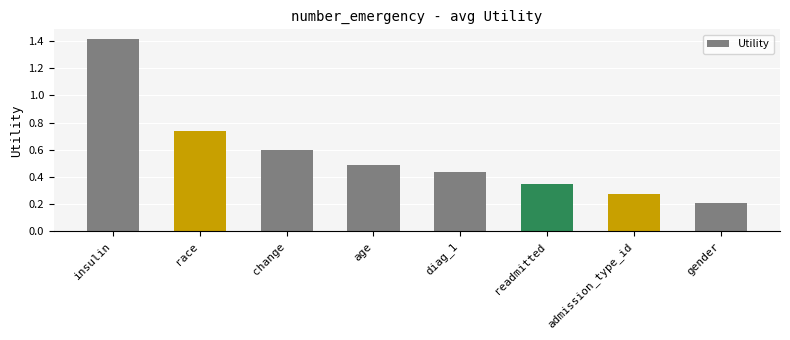

Are the bars grouped side by side (vs. stacked)?

No